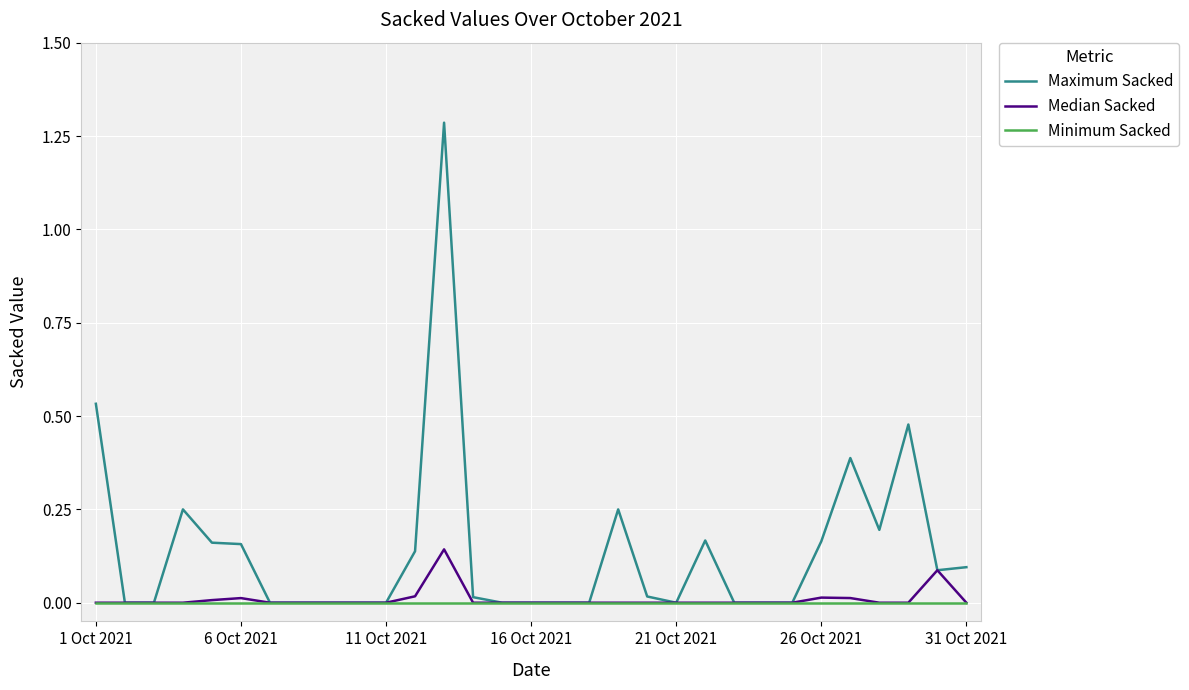

Which series has the largest total across all categories?

Maximum Sacked